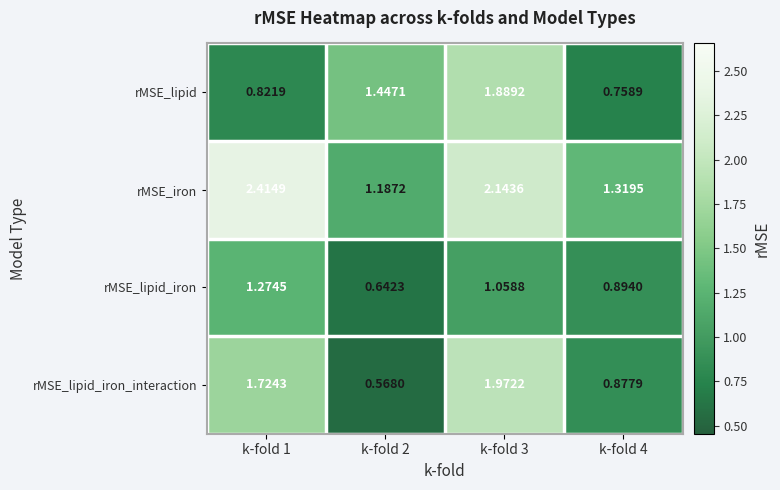

Which series has the largest total across all categories?

rMSE_iron